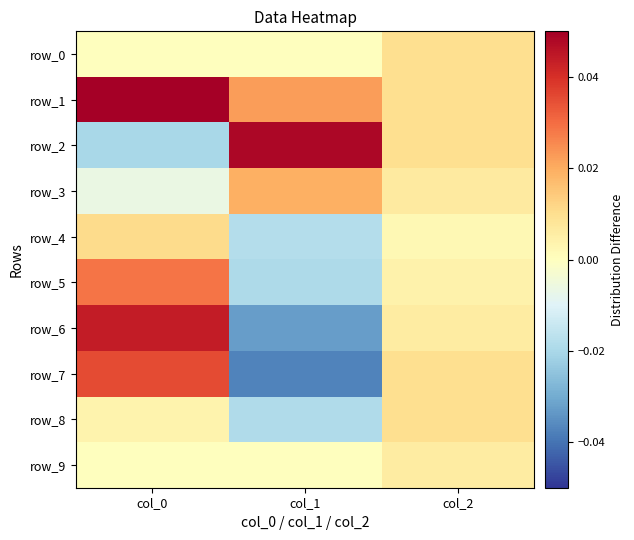

What is the highest value of the row_1 series?

0.1